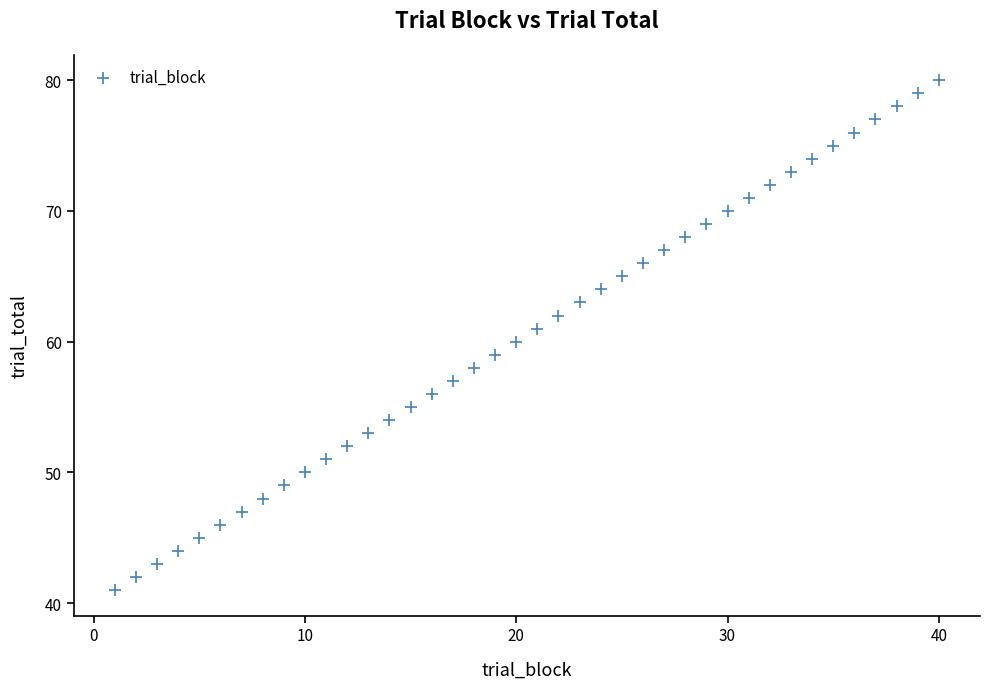

What is the range of X values (max minus min)?

39